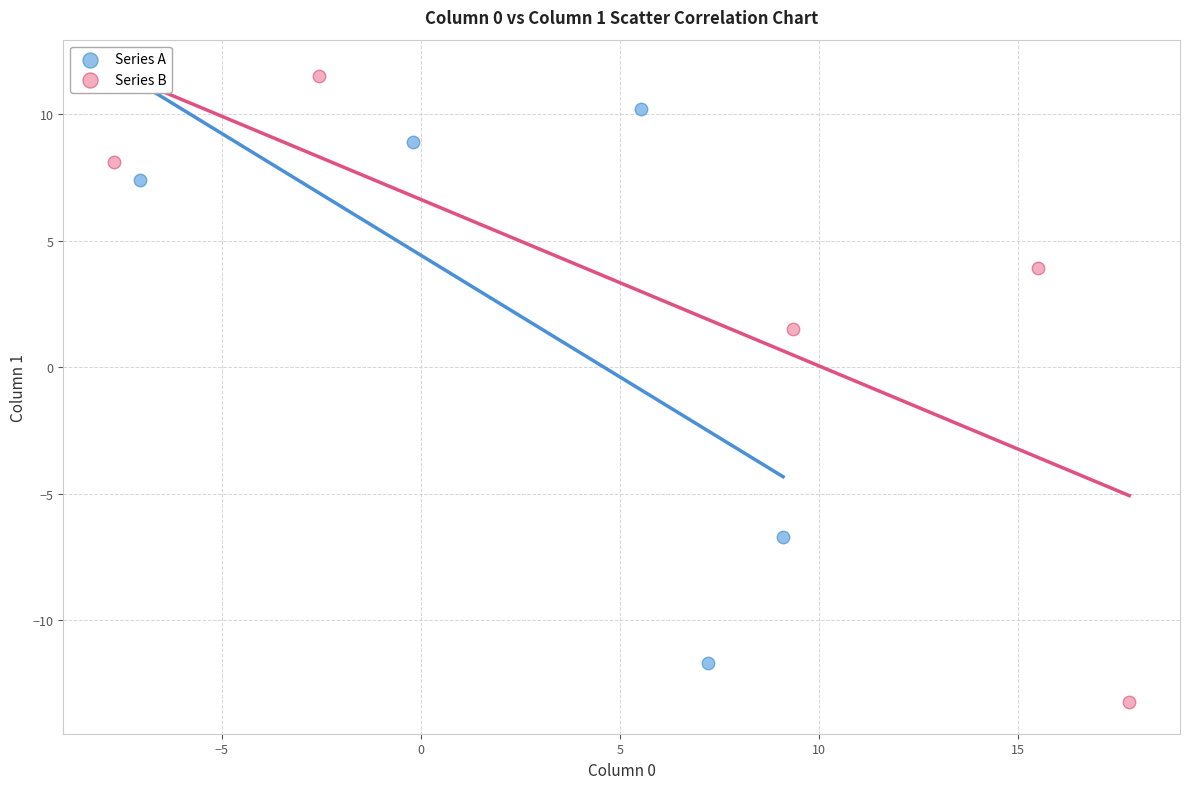

Which series has the largest Y range (max minus min)?

Series B